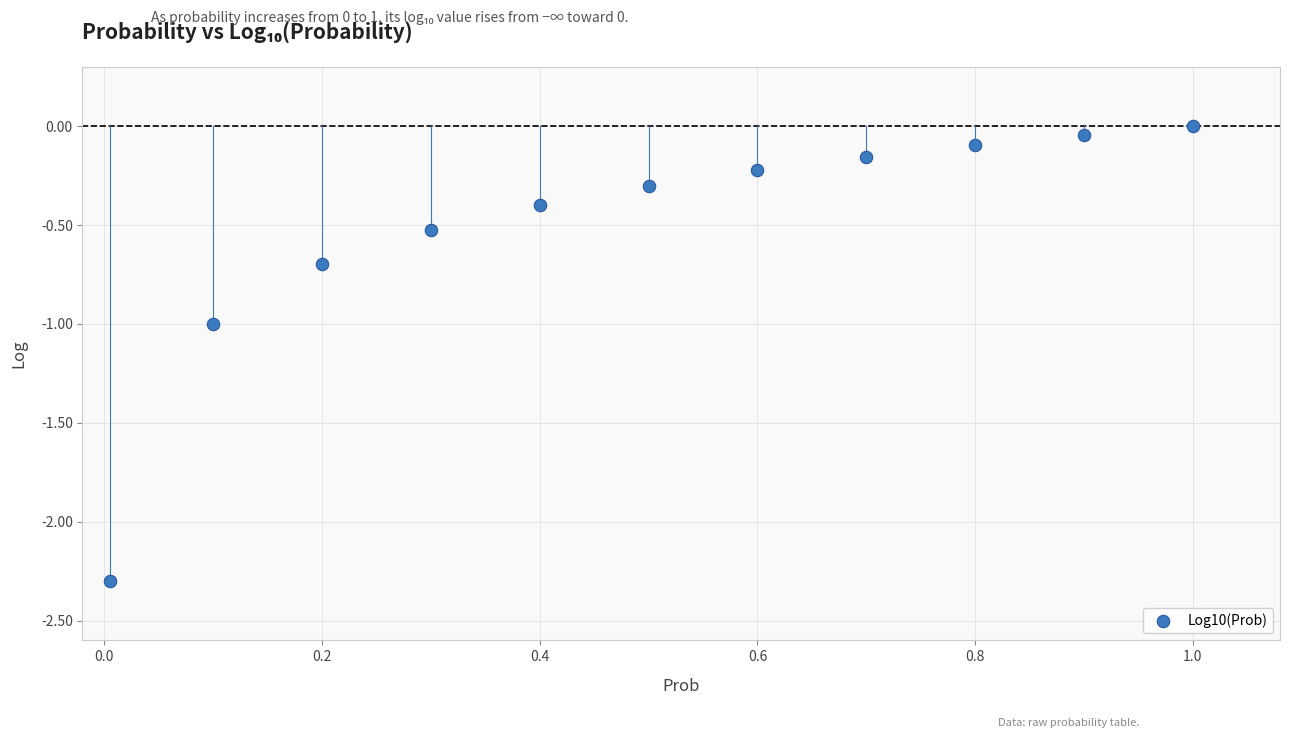

What is the range of X values (max minus min)?

1.0